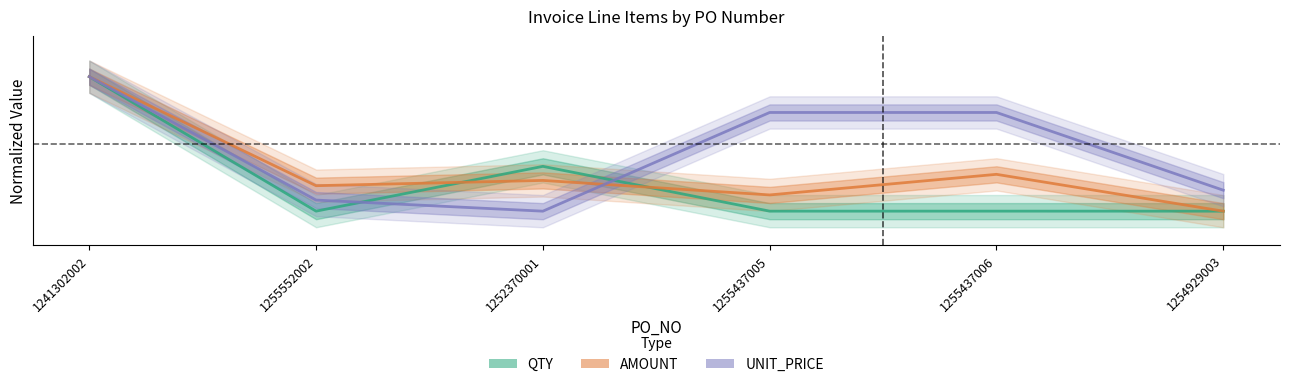

How many times do UNIT_PRICE and AMOUNT cross each other?

1